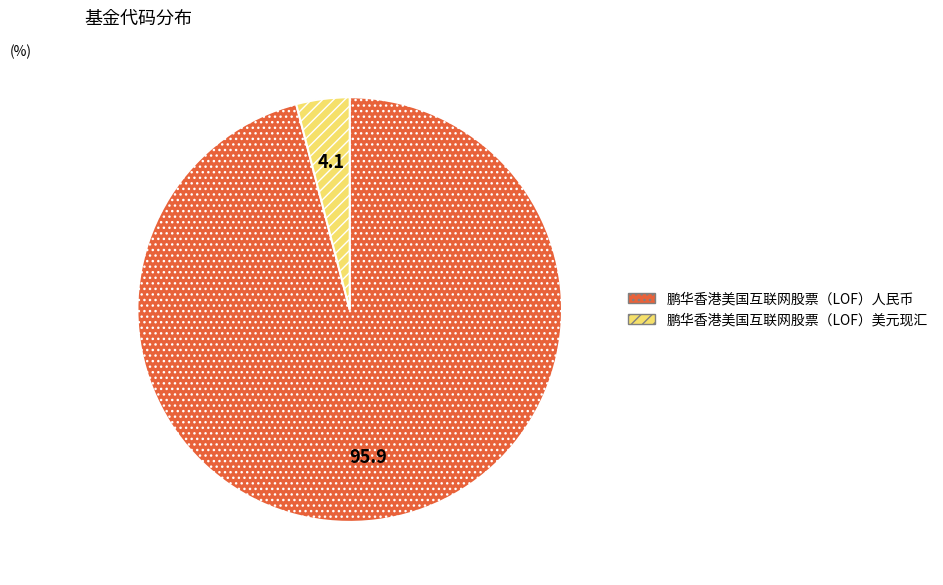

Do 鹏华香港美国互联网股票（LOF）美元现汇 and 鹏华香港美国互联网股票（LOF）人民币 together represent more than half of the pie?

Yes